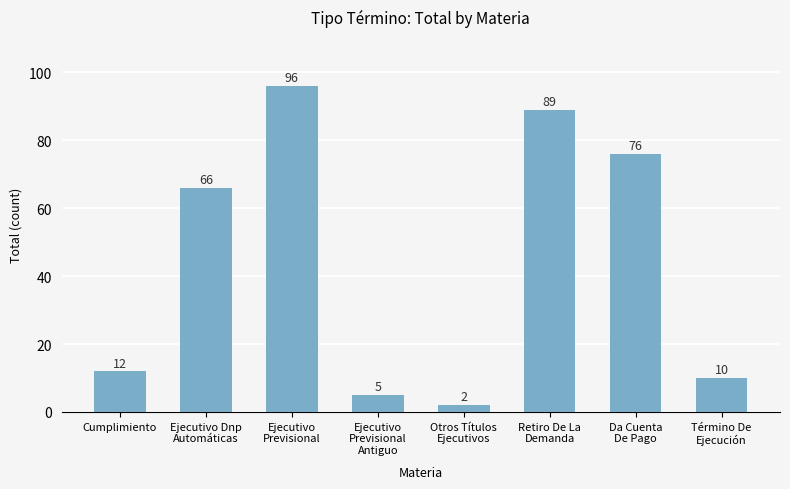

Count the number of categories in the chart.

8